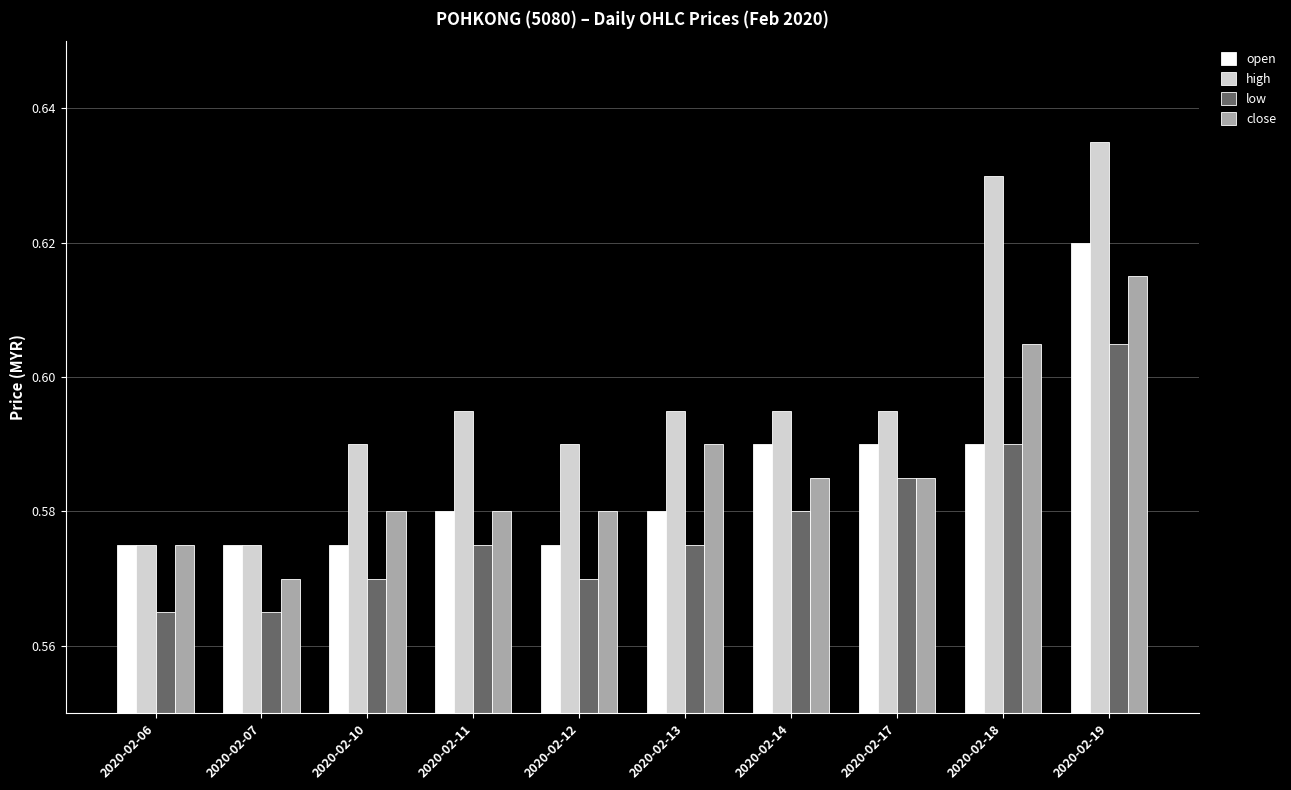

How many open values are between 0 and 1?

10